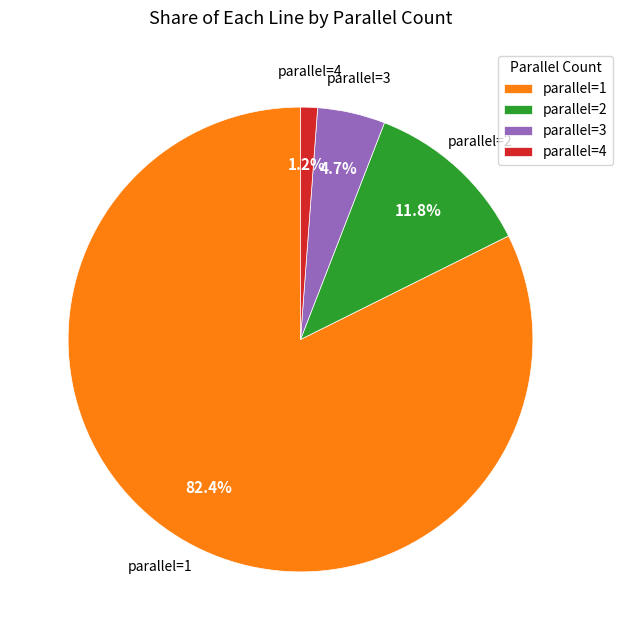

How many segments does this pie chart have?

4